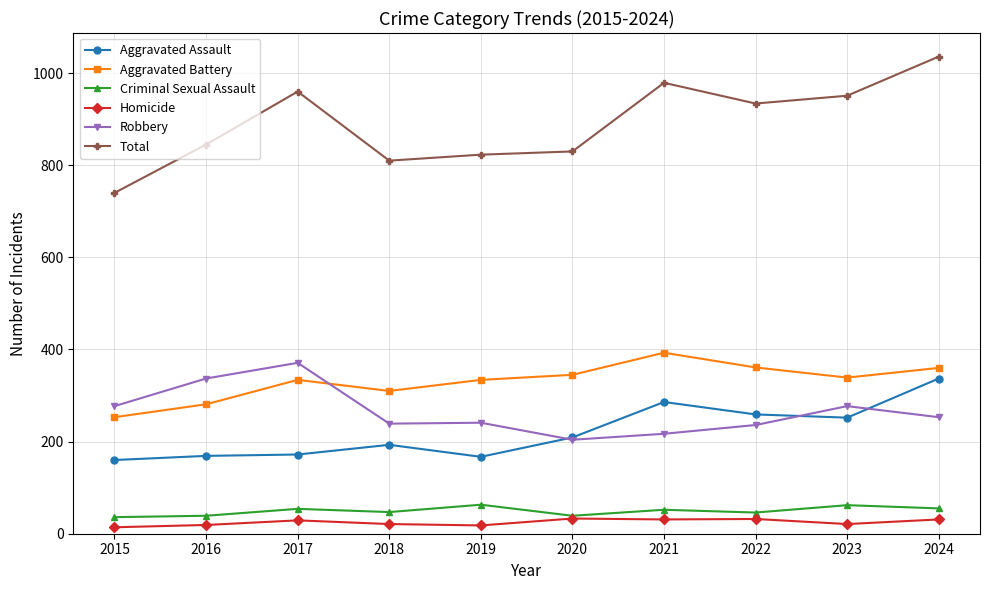

Is it true that Robbery equals 93 at 2018?

False